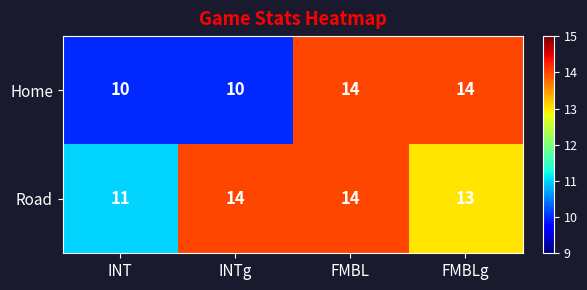

List the series in order of their overall mean, lowest first.

Home, Road